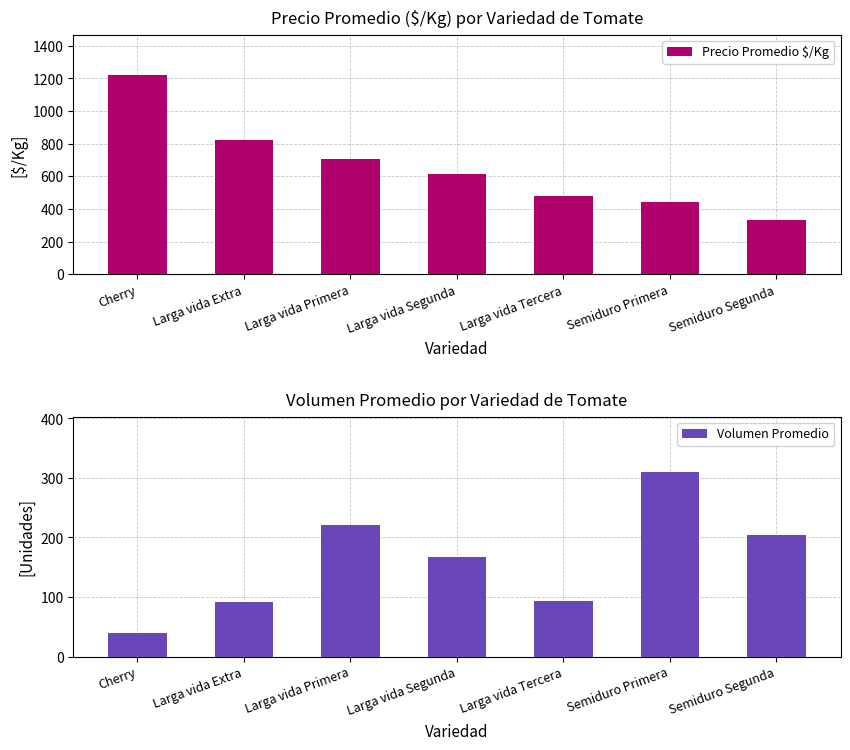

True or false: Precio Promedio $/Kg has a value of 157 at Semiduro Primera.

False